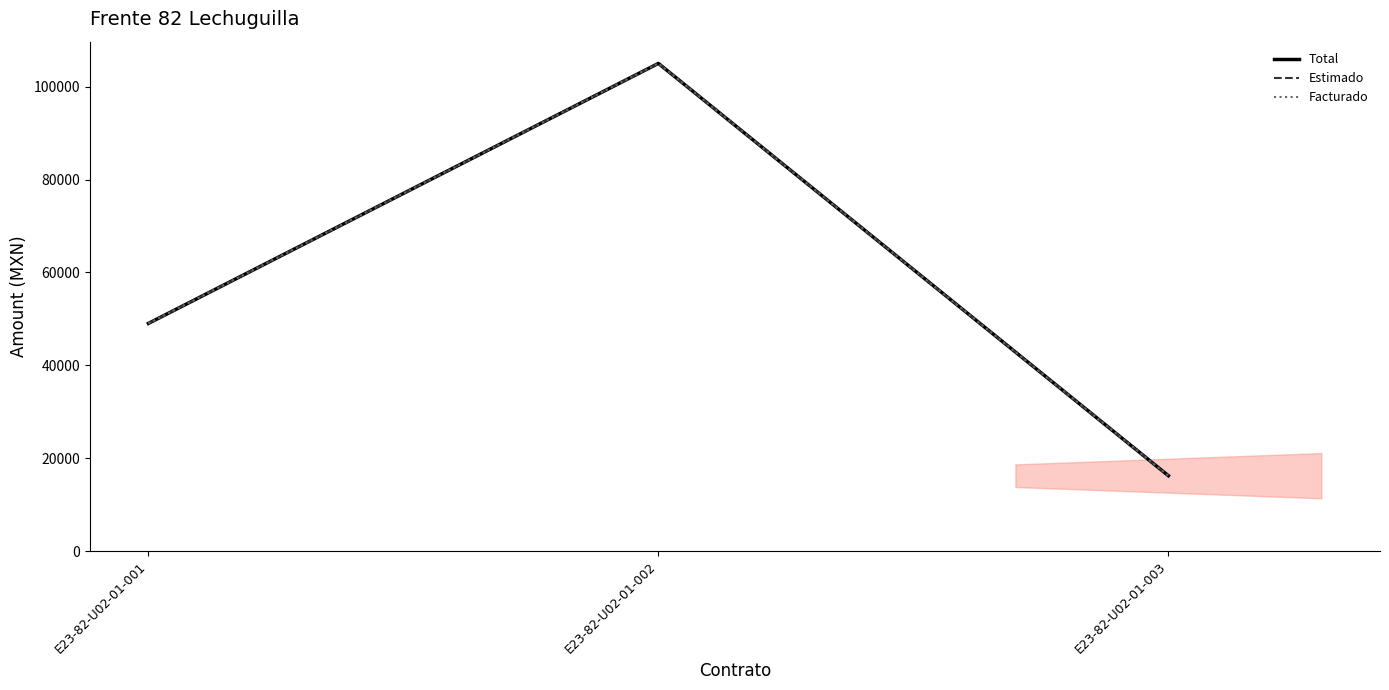

Which has a higher value, E23-82-U02-01-001 or E23-82-U02-01-003?

E23-82-U02-01-001